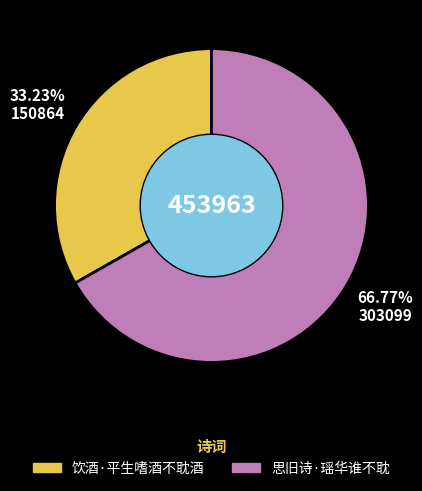

How many segments does this pie chart have?

2